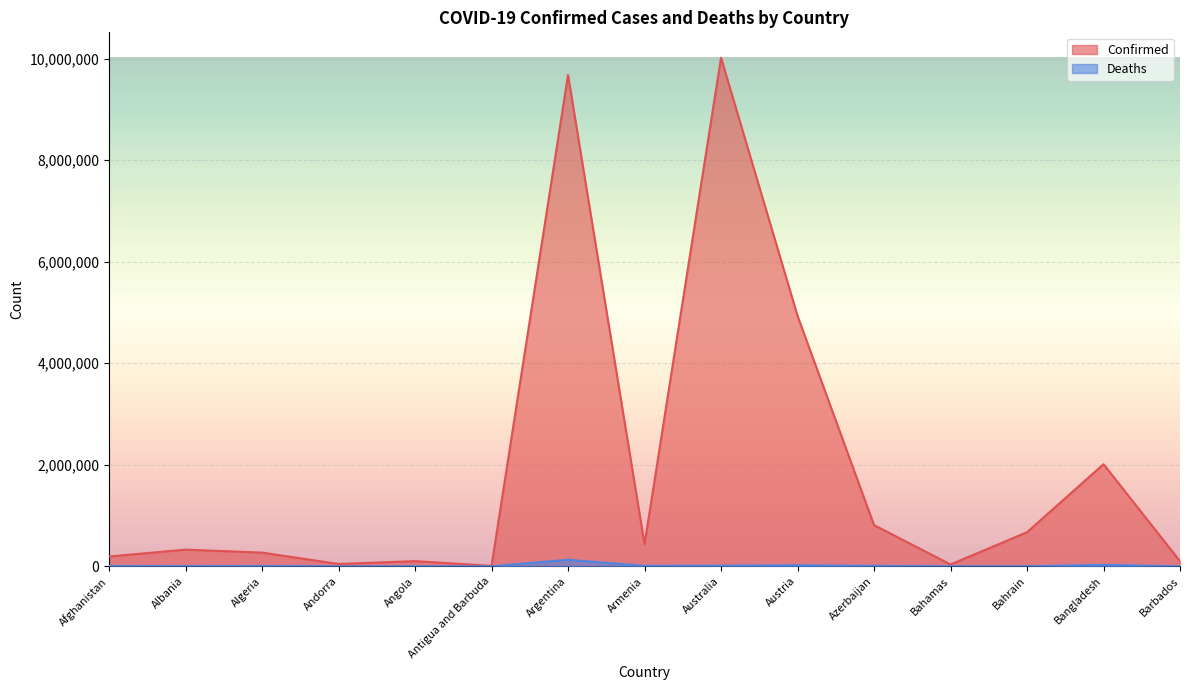

What is the total value across all series at Algeria?

277113